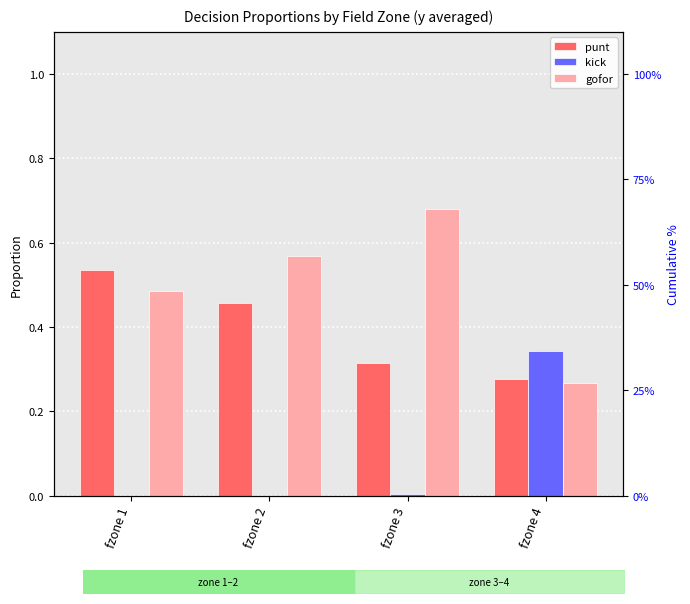

What is the maximum value shown in the chart?

0.7